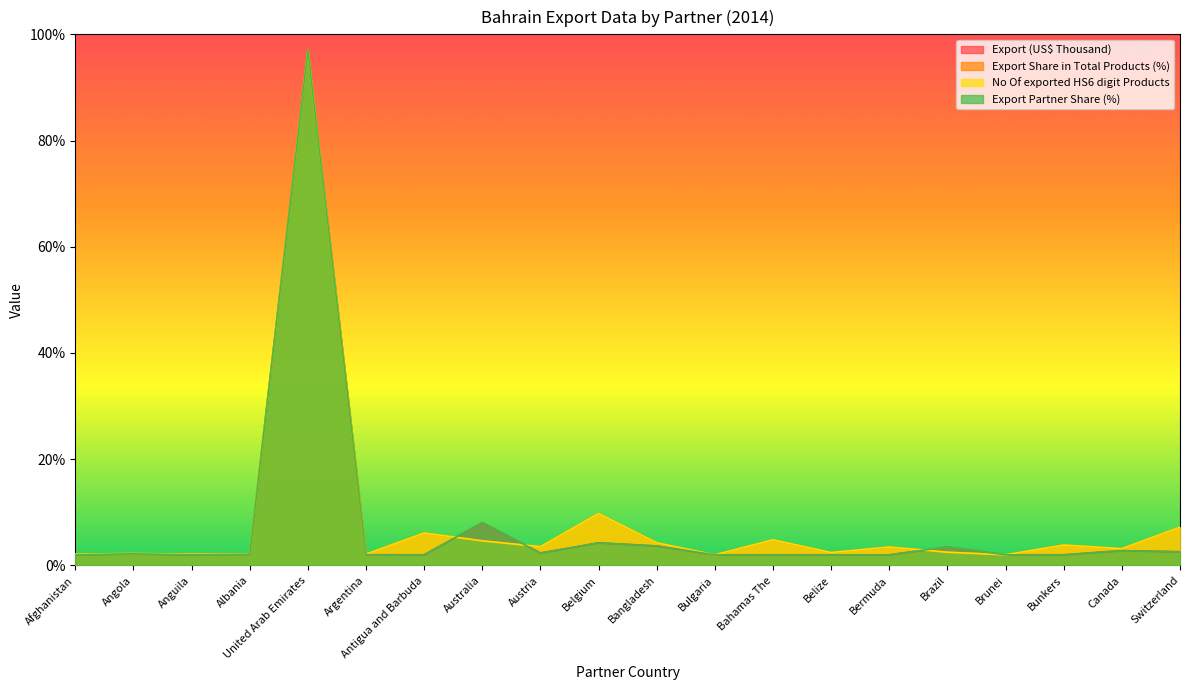

Between United Arab Emirates and Brunei, which is larger?

United Arab Emirates